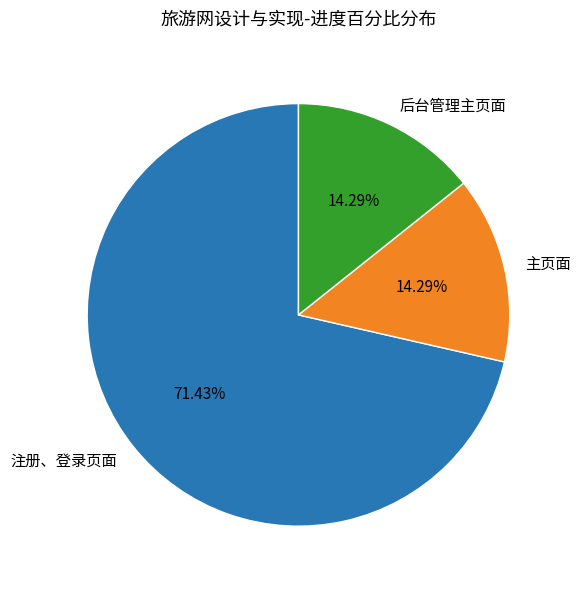

How many slices are in this pie chart?

3